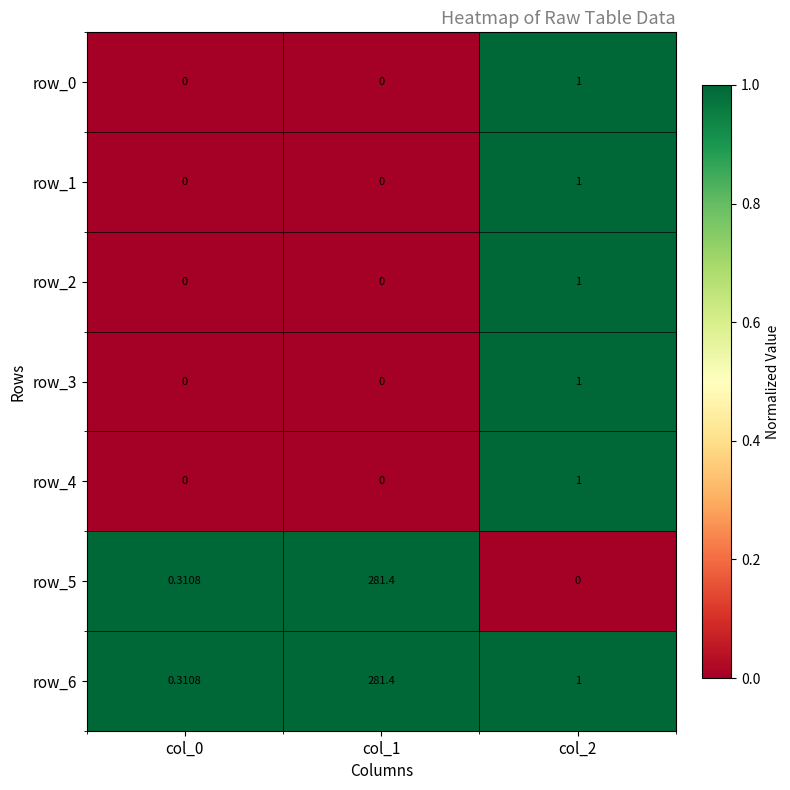

What is the difference between the maximum and minimum values in the row_0 series?

1.0